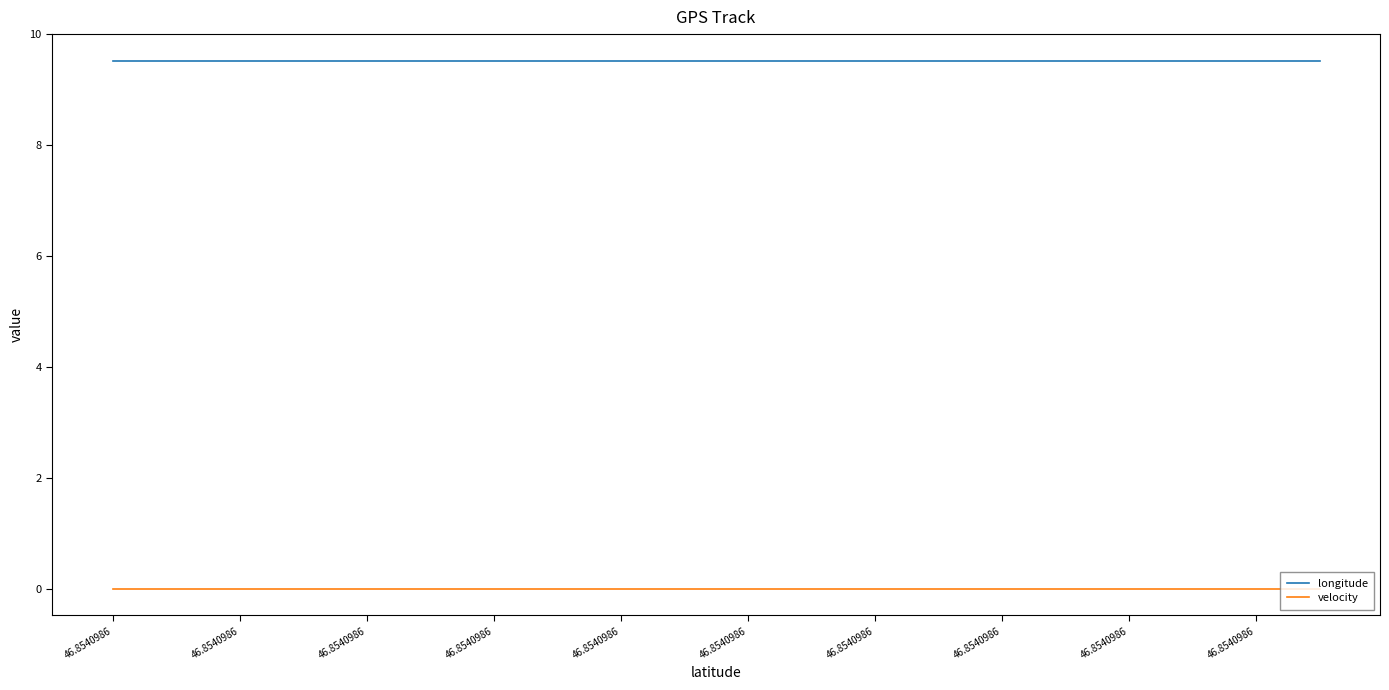

What is the highest value of the longitude series?

9.5